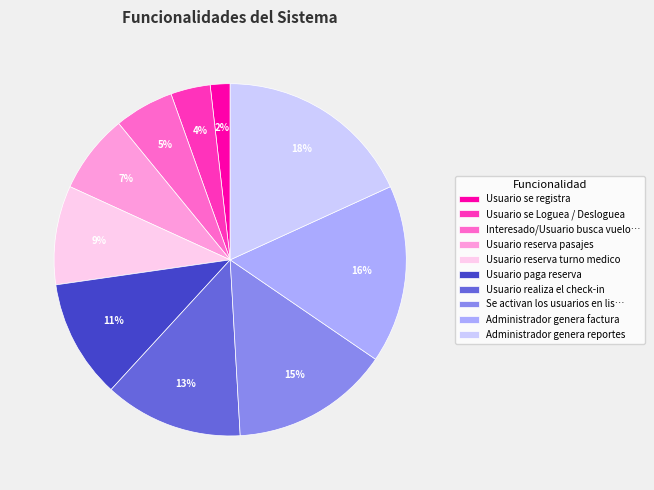

To the nearest percent, what is the average slice percentage?

10%